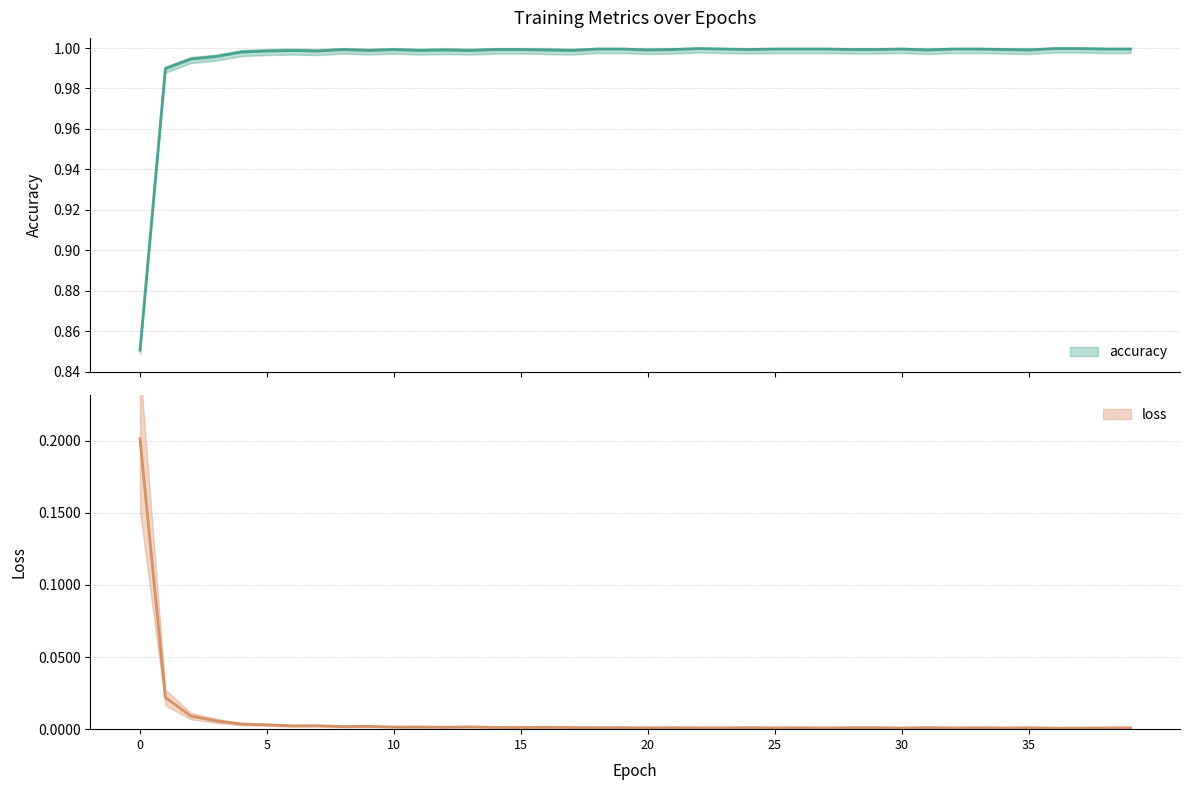

Rank the categories by loss value from highest to lowest.

0, 1, 2, 3, 4, 5, 7, 6, 9, 8, 13, 11, 10, 12, 16, 14, 15, 17, 31, 24, 19, 29, 28, 18, 21, 33, 26, 35, 39, 22, 20, 25, 23, 38, 27, 34, 32, 30, 37, 36